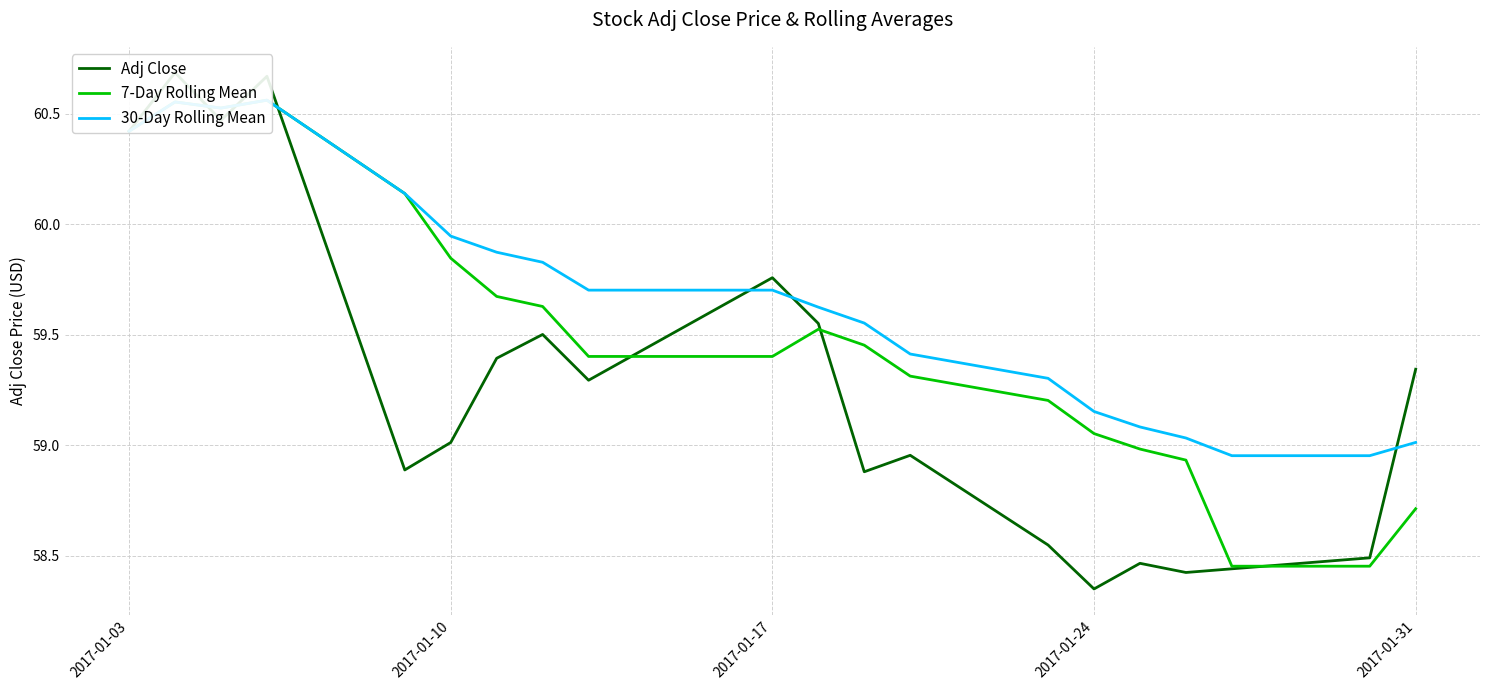

How many lines are shown in the chart?

3